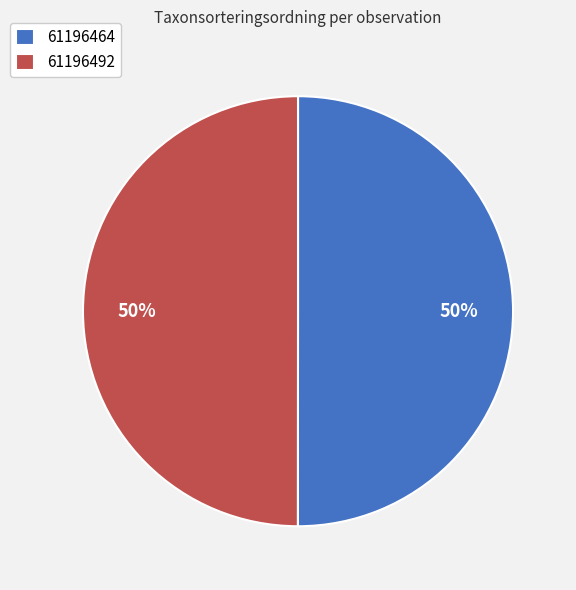

Is the sum of 61196492 and 61196464 greater than half?

Yes